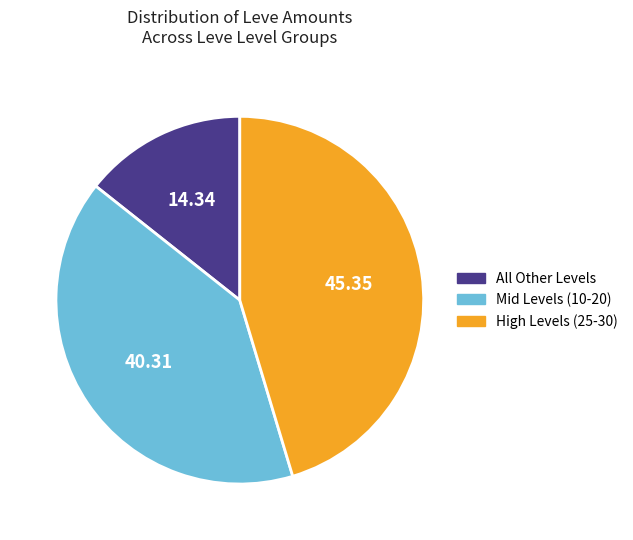

What is the smallest slice in the pie chart?

All Other Levels